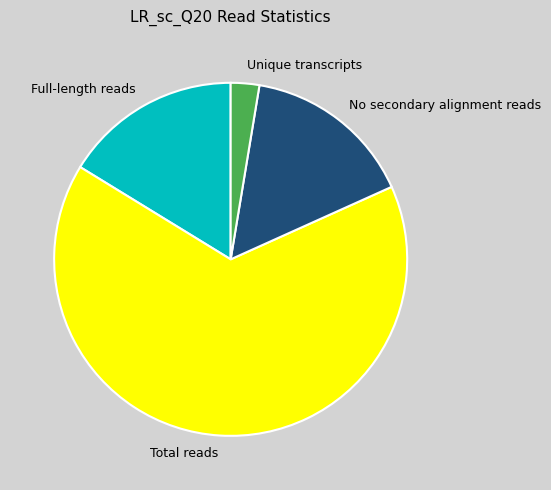

Which category has the smallest portion of the pie?

Unique transcripts